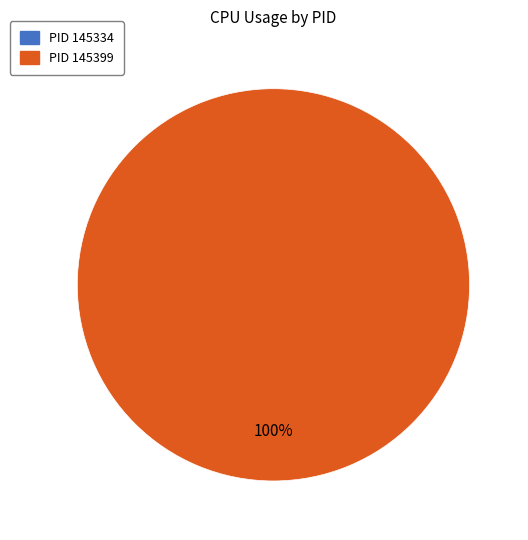

To the nearest percent, what is the difference between the 145399 and 145334 slice percentages?

100%